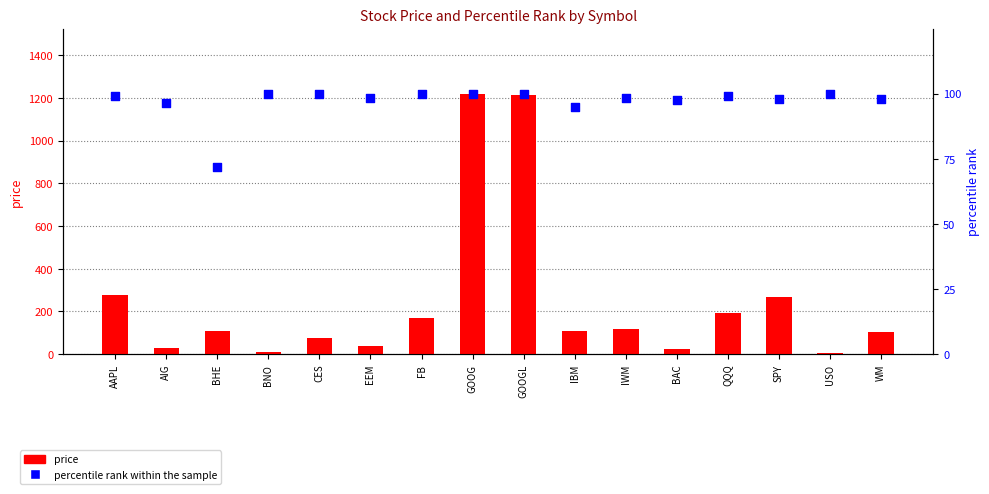

What are all the series names shown in the legend?

price, percentile rank within the sample